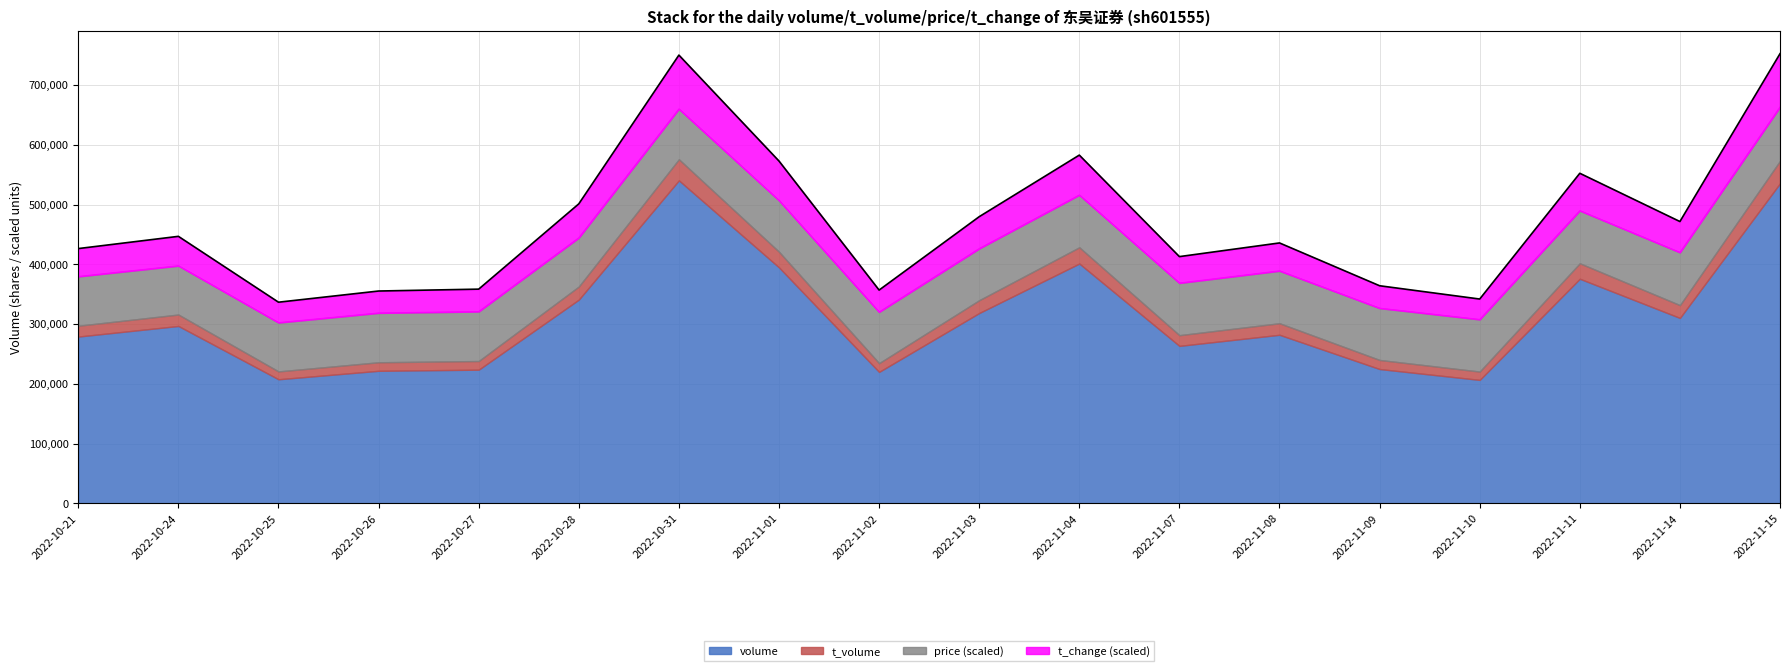

The value of volume at 2022-10-27 is 223716.0. True or false?

True